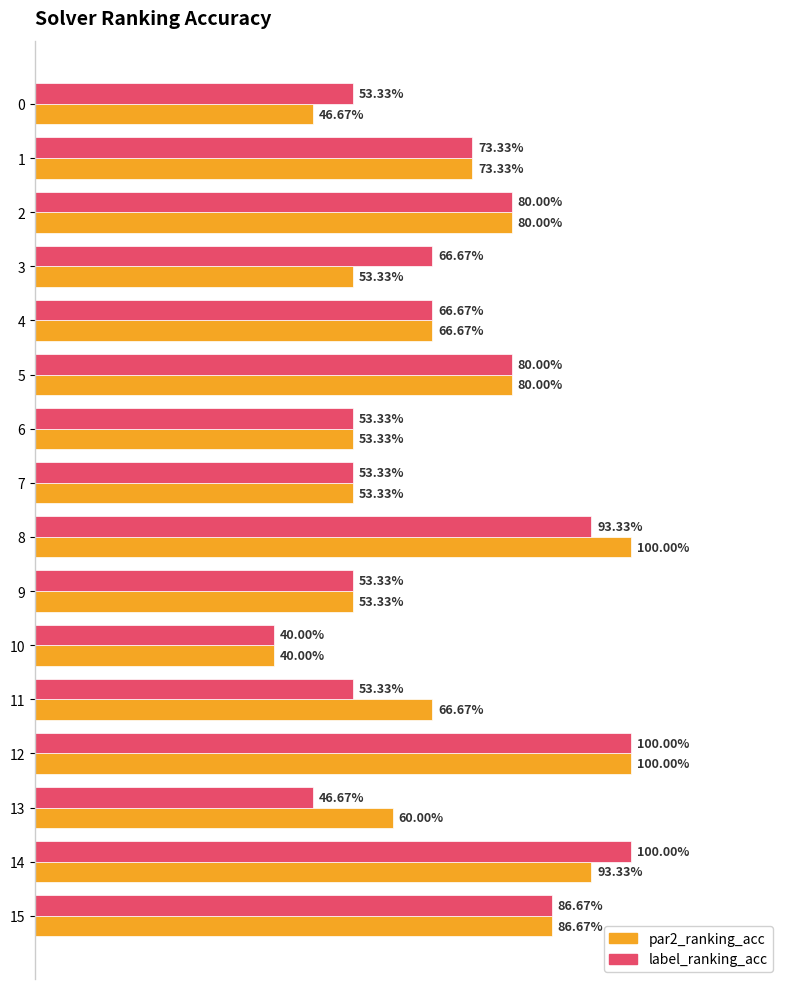

At how many categories does at least one series exceed 0?

16